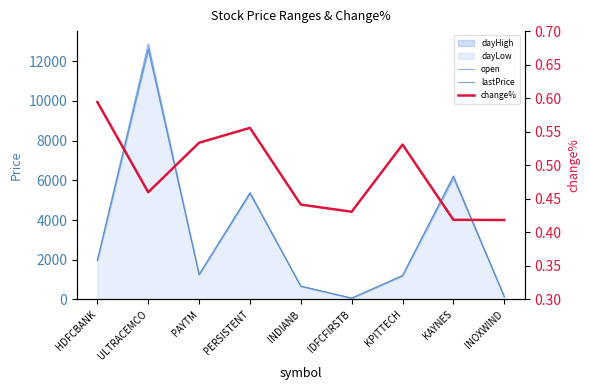

How many lines are shown in the chart?

3